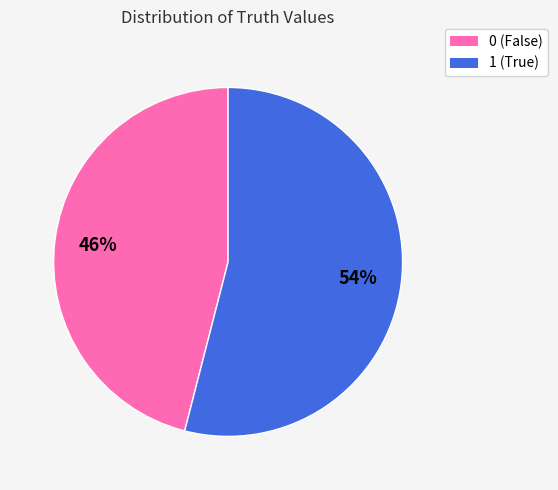

To the nearest percent, what is the difference between the largest and smallest slice percentages?

8%